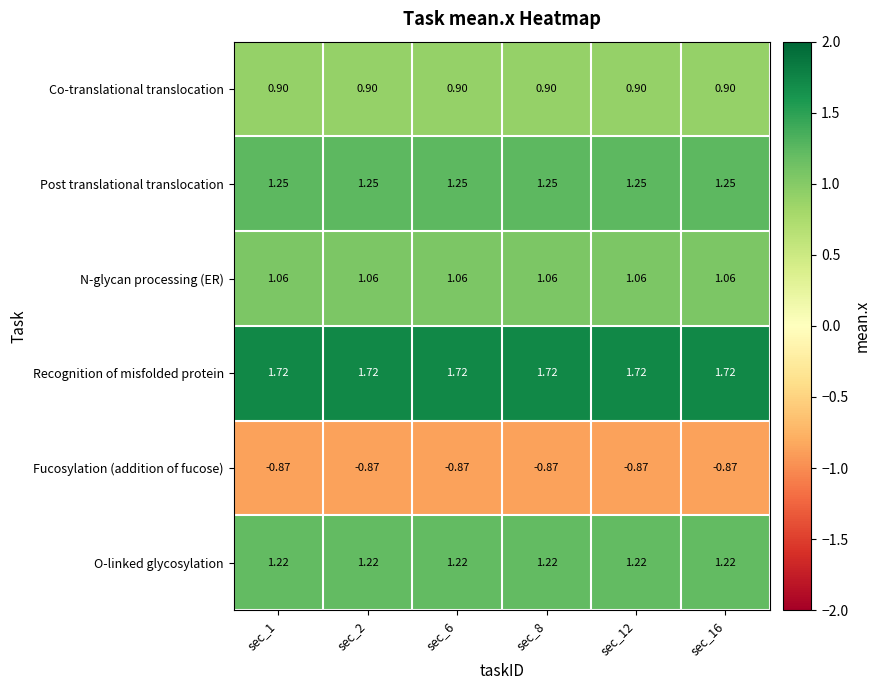

Rank the series by their maximum value, from lowest to highest.

Fucosylation (addition of fucose), Co-translational translocation, N-glycan processing (ER), O-linked glycosylation, Post translational translocation, Recognition of misfolded protein